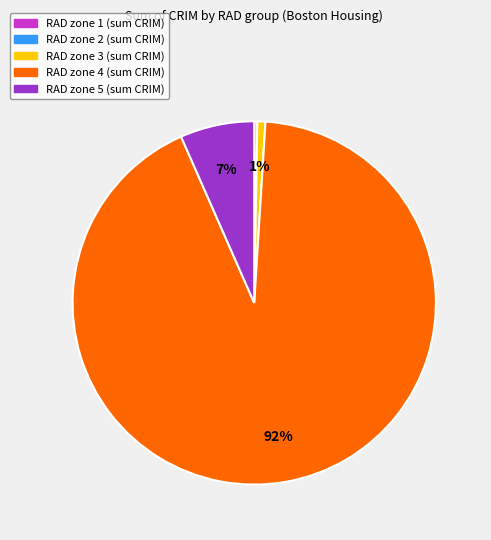

Does any single category account for the majority?

Yes